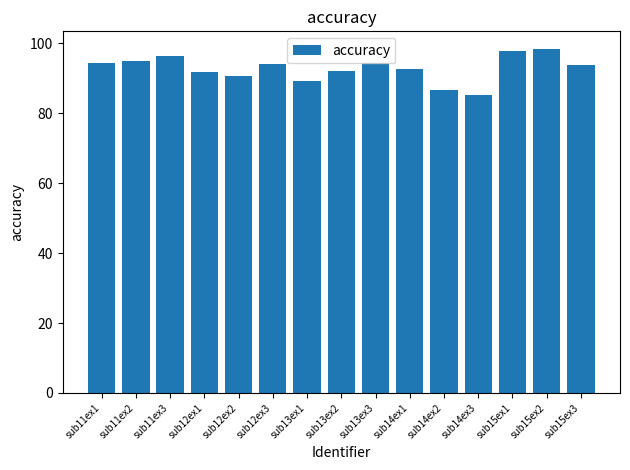

How many series are shown in this chart?

1